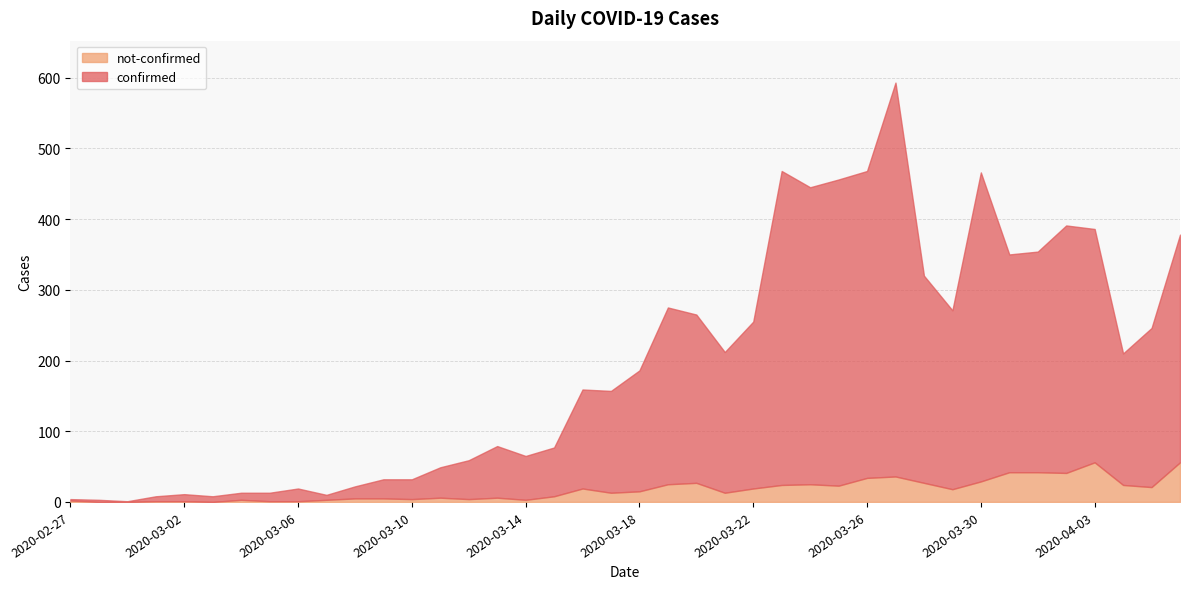

Reading left to right, transcribe all the data shown in this chart.

confirmed: 2020-02-27=2	2020-02-28=3	2020-02-29=1	2020-03-01=7	2020-03-02=10	2020-03-03=8	2020-03-04=10	2020-03-05=12	2020-03-06=18	2020-03-07=7	2020-03-08=17	2020-03-09=27	2020-03-10=28	2020-03-11=43	2020-03-12=55	2020-03-13=73	2020-03-14=62	2020-03-15=69	2020-03-16=140	2020-03-17=144	2020-03-18=171	2020-03-19=250	2020-03-20=238	2020-03-21=199	2020-03-22=236	2020-03-23=444	2020-03-24=420	2020-03-25=433	2020-03-26=434	2020-03-27=557	2020-03-28=293	2020-03-29=253	2020-03-30=437	2020-03-31=308	2020-04-01=312	2020-04-02=350	2020-04-03=330	2020-04-04=186	2020-04-05=225	2020-04-06=322
not-confirmed: 2020-02-27=2	2020-02-28=0	2020-02-29=0	2020-03-01=1	2020-03-02=1	2020-03-03=0	2020-03-04=3	2020-03-05=1	2020-03-06=1	2020-03-07=3	2020-03-08=5	2020-03-09=5	2020-03-10=4	2020-03-11=6	2020-03-12=4	2020-03-13=6	2020-03-14=3	2020-03-15=8	2020-03-16=19	2020-03-17=13	2020-03-18=15	2020-03-19=25	2020-03-20=27	2020-03-21=13	2020-03-22=19	2020-03-23=24	2020-03-24=25	2020-03-25=23	2020-03-26=34	2020-03-27=36	2020-03-28=27	2020-03-29=18	2020-03-30=29	2020-03-31=42	2020-04-01=42	2020-04-02=41	2020-04-03=56	2020-04-04=24	2020-04-05=21	2020-04-06=56